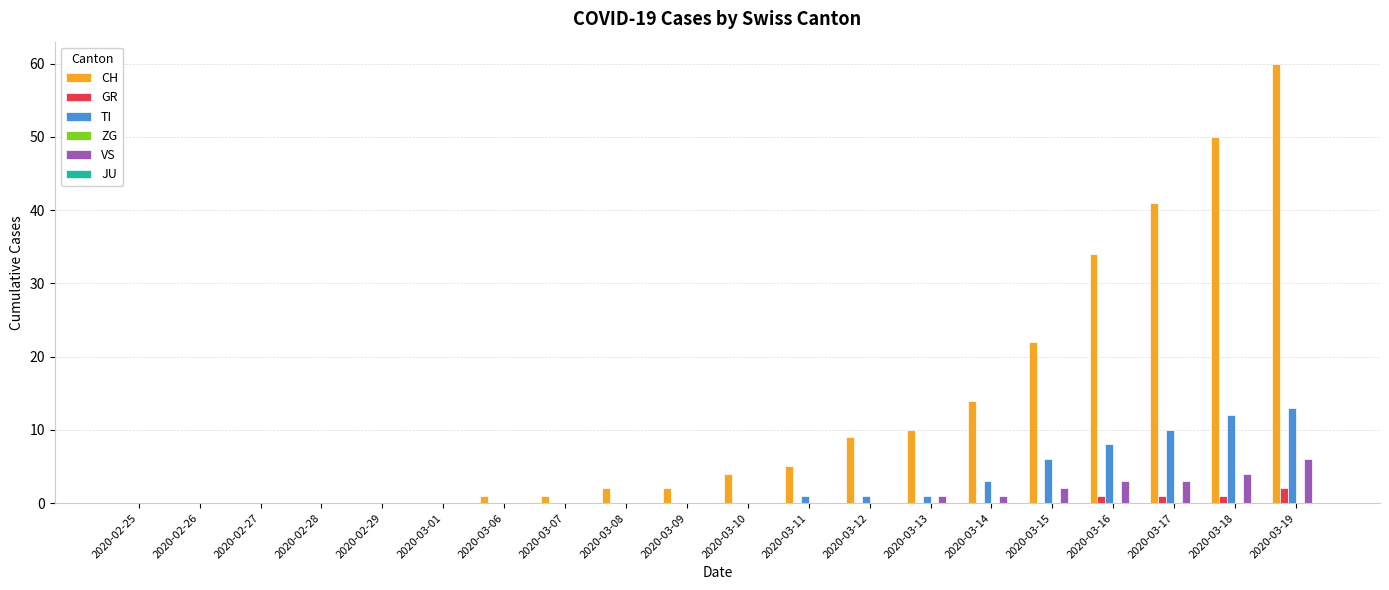

The value of CH at 2020-03-10 is 6. True or false?

False